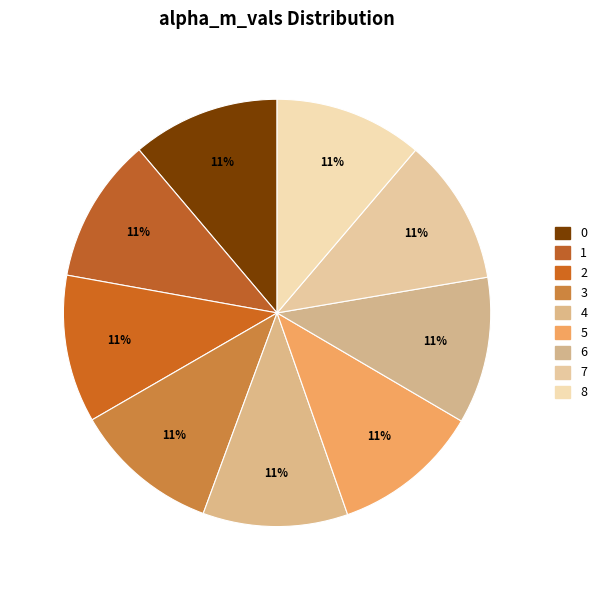

To the nearest percent, what percentage of the pie is 6?

11%